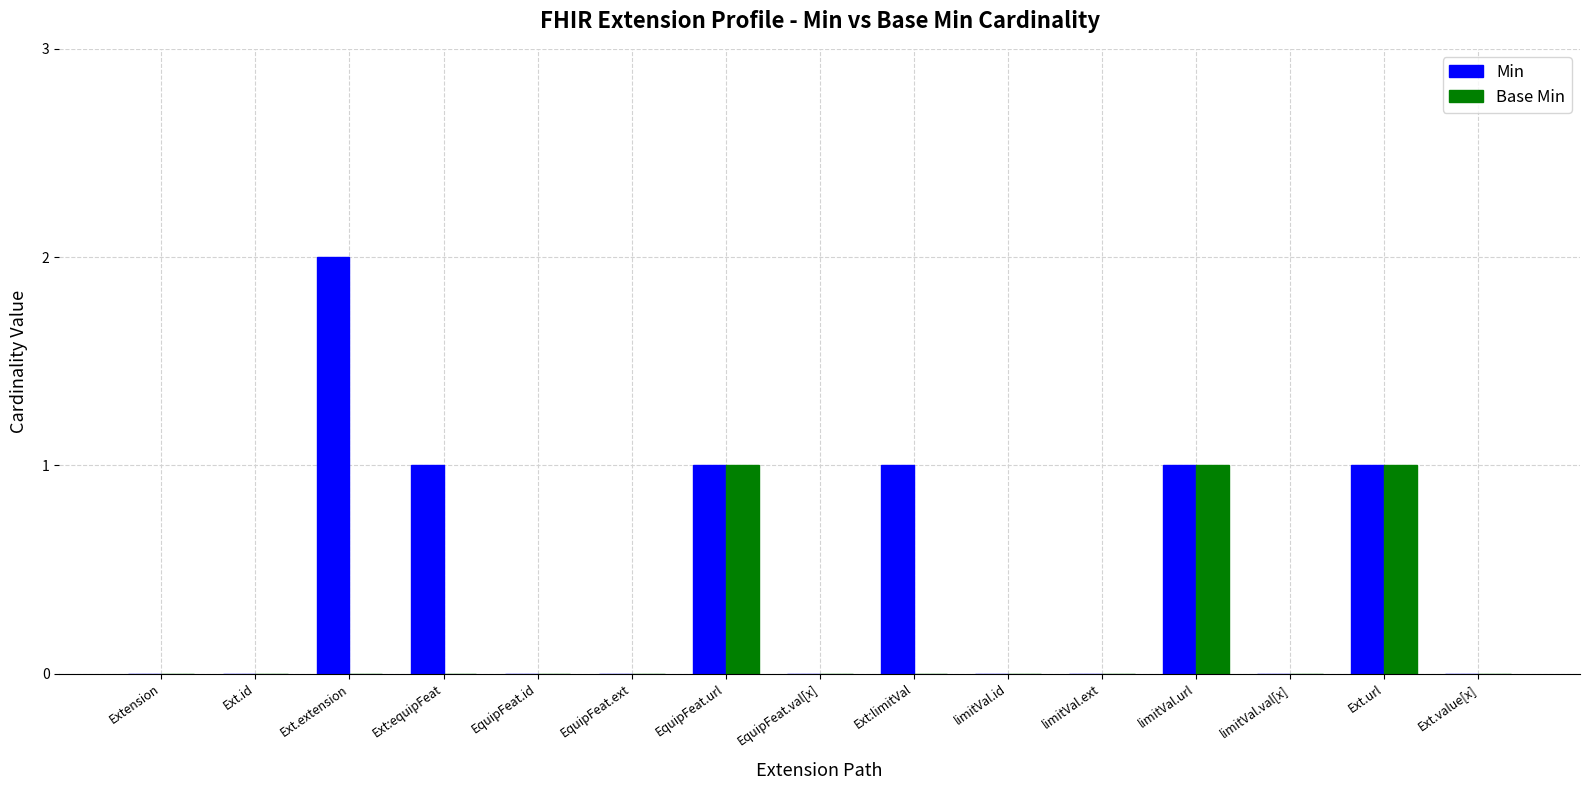

The Base Min series shows 0 at Ext:limitVal. True or false?

True